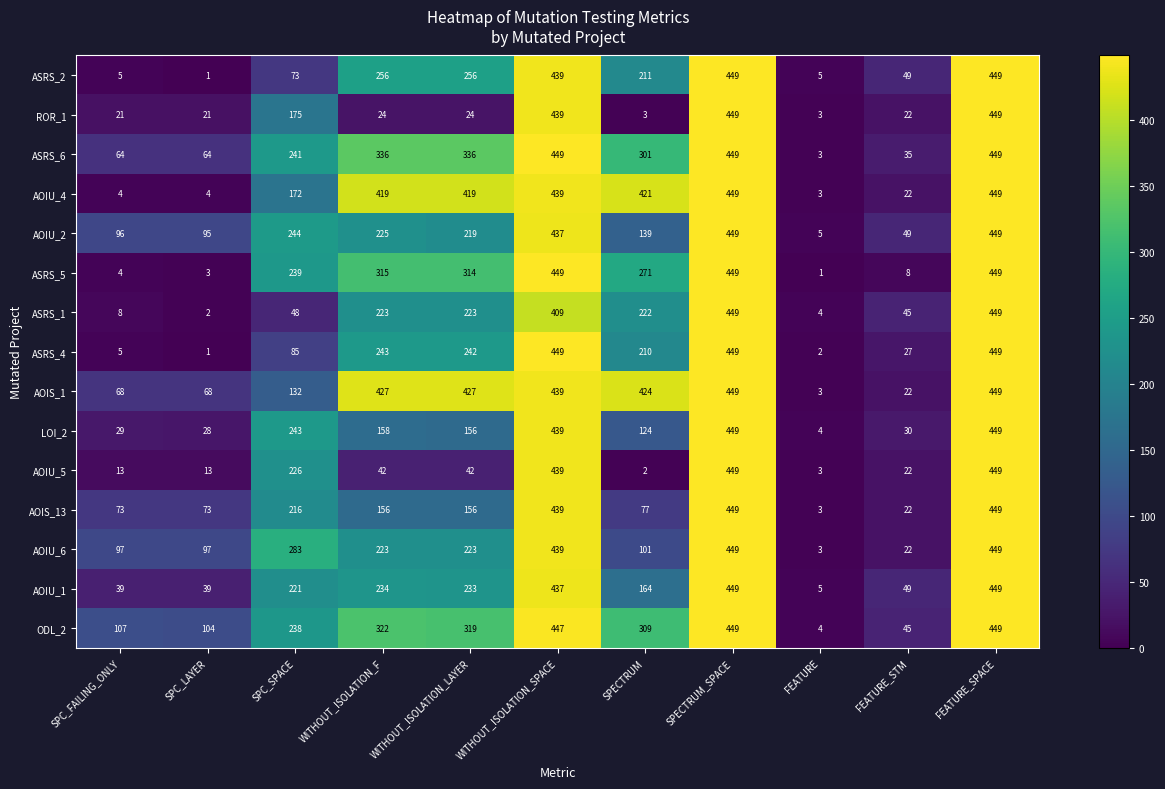

What is the total value across all series at WITHOUT_ISOLATION_SPACE?

6589